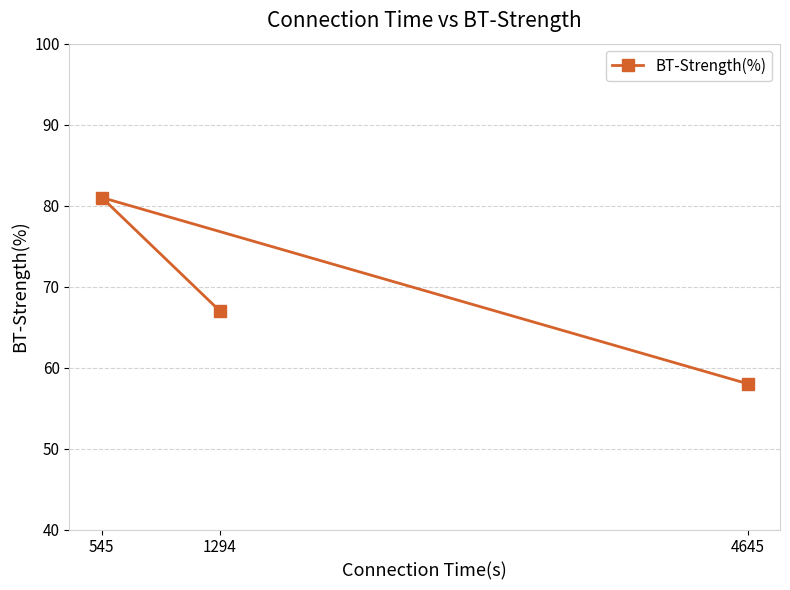

What is the smallest value displayed?

58